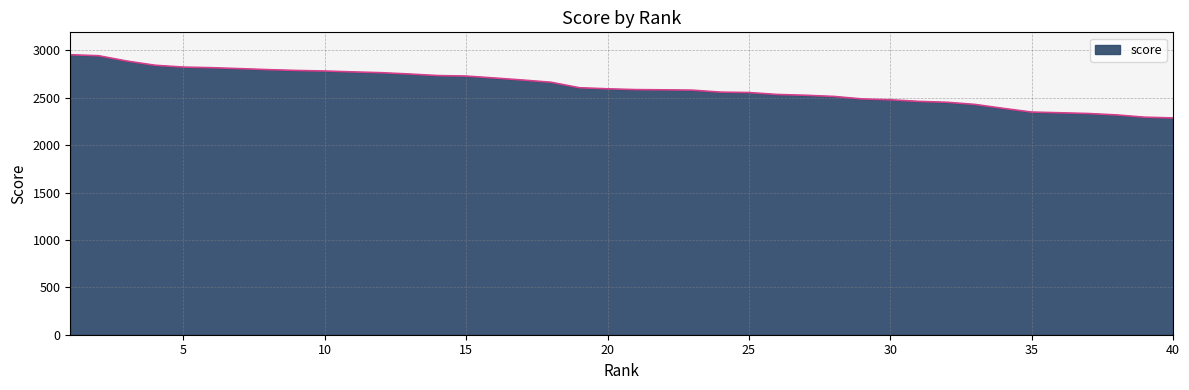

What is the minimum value shown in the chart?

2287.5